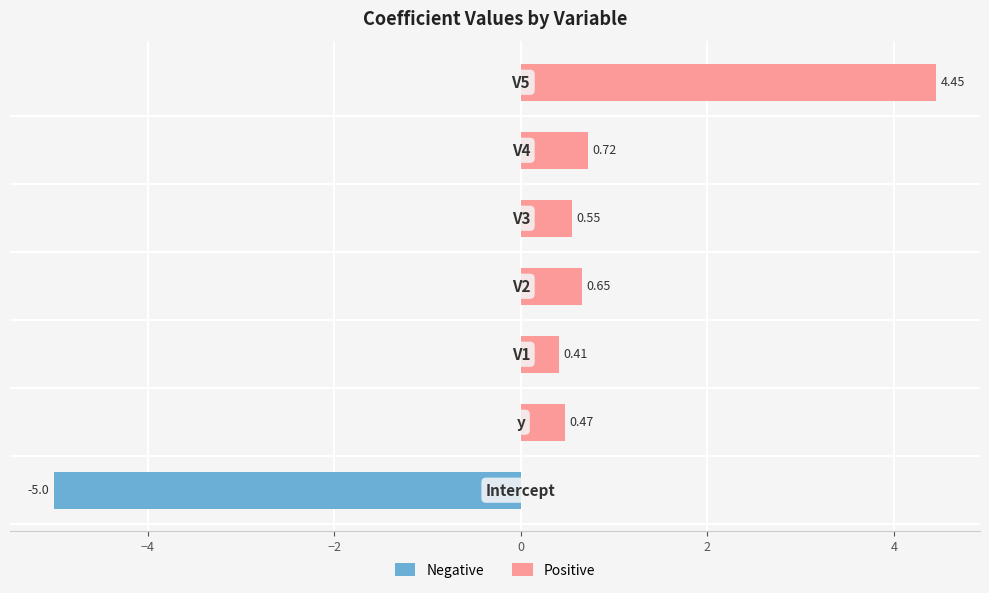

Between −6 and 6, which is larger?

6